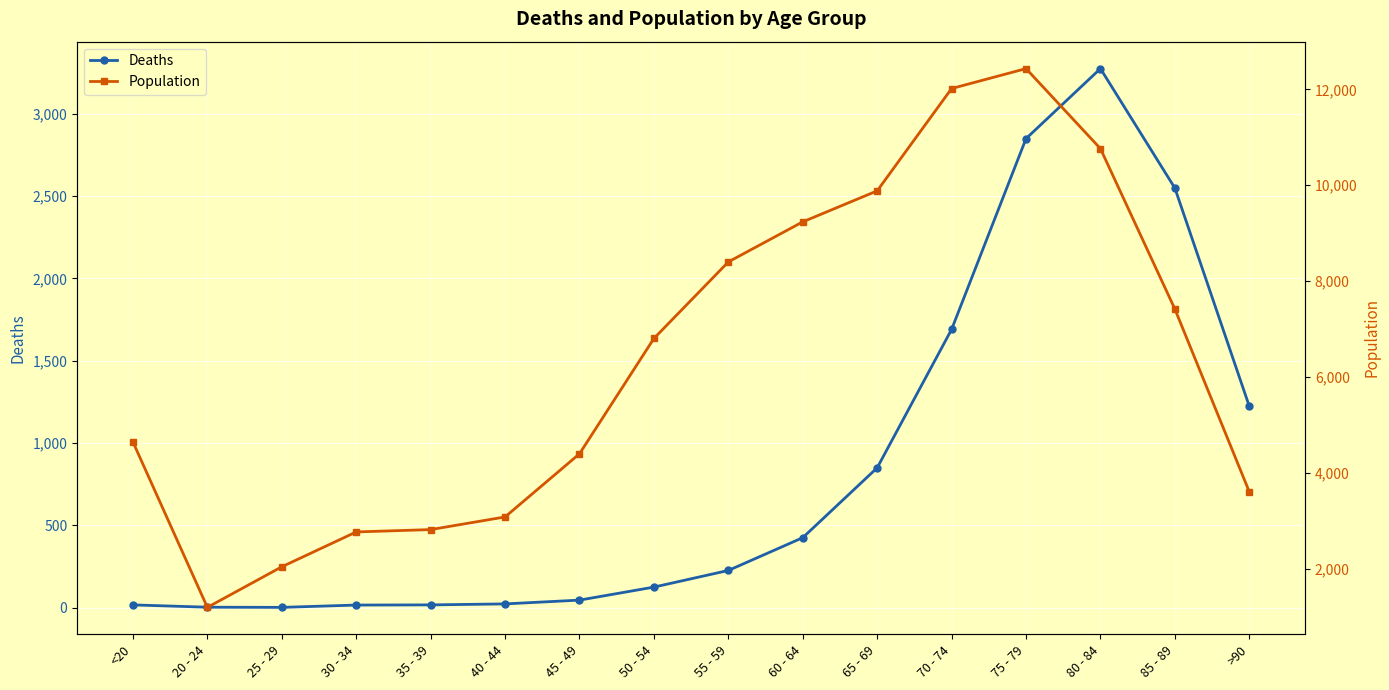

List the labels in order of Deaths value, largest first.

80 - 84, 75 - 79, 85 - 89, 70 - 74, >90, 65 - 69, 60 - 64, 55 - 59, 50 - 54, 45 - 49, 40 - 44, <20, 35 - 39, 30 - 34, 20 - 24, 25 - 29